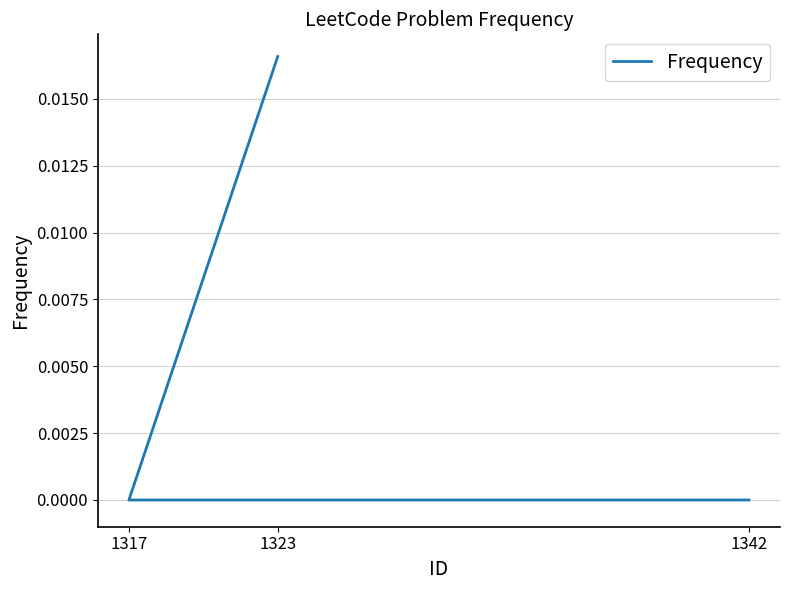

Is it true that the value at 1323 is 0.0?

False